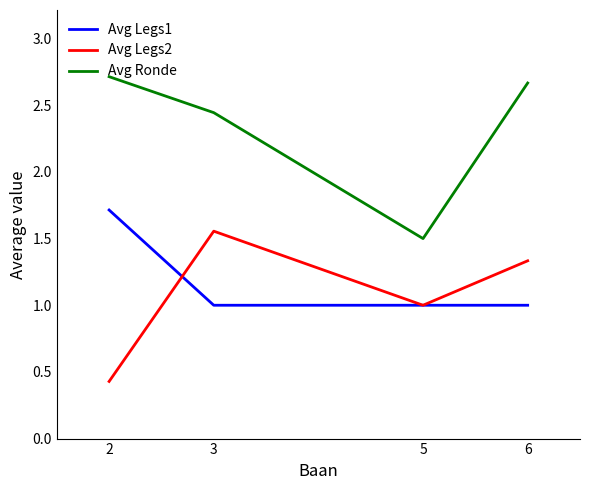

True or false: Avg Legs2 and Avg Ronde intersect in this chart.

False